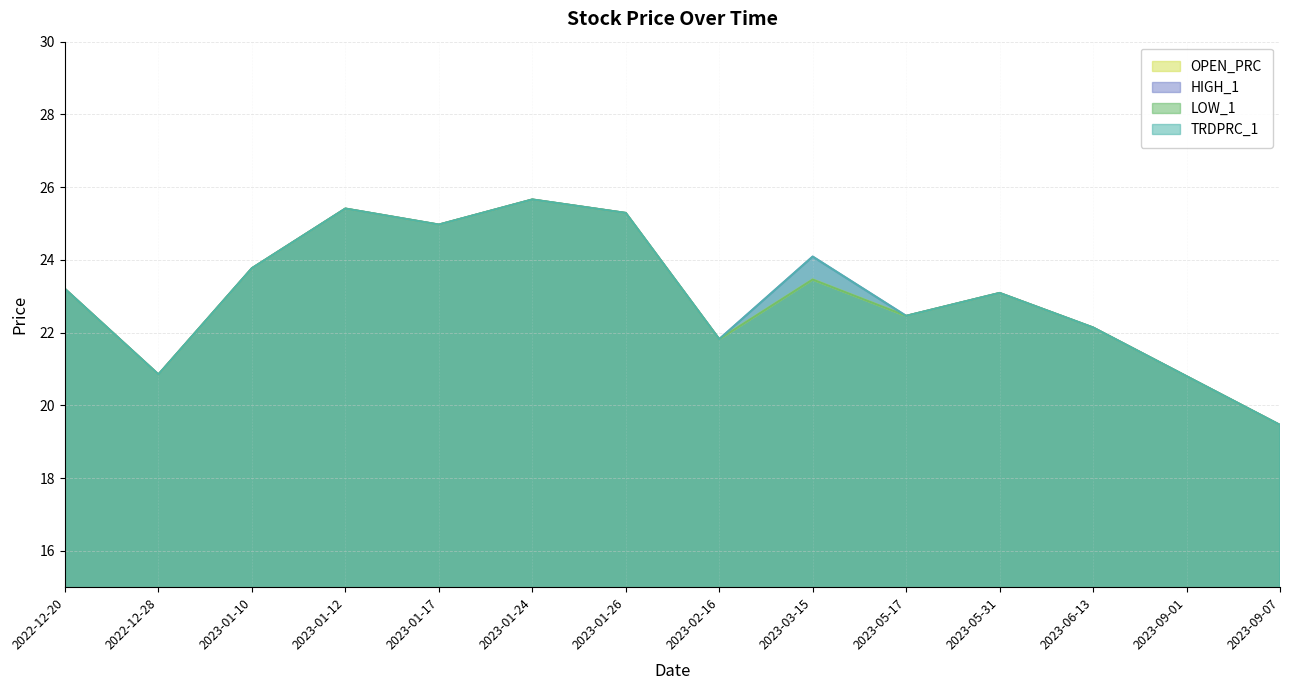

True or false: HIGH_1 and TRDPRC_1 cross at least once.

False